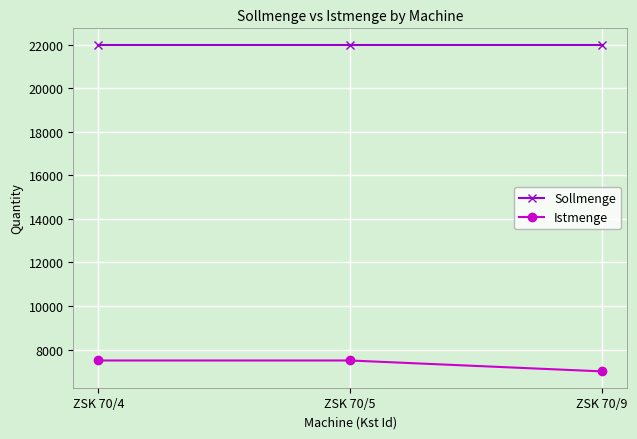

List the series in order of their peak value, lowest first.

Istmenge, Sollmenge